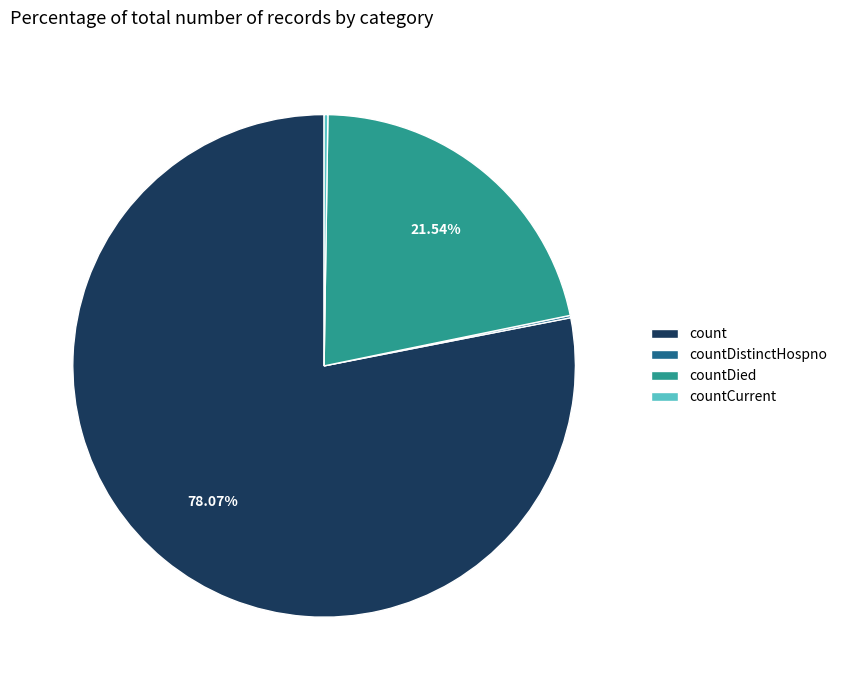

The countDied slice represents 28% of the pie. True or false?

False